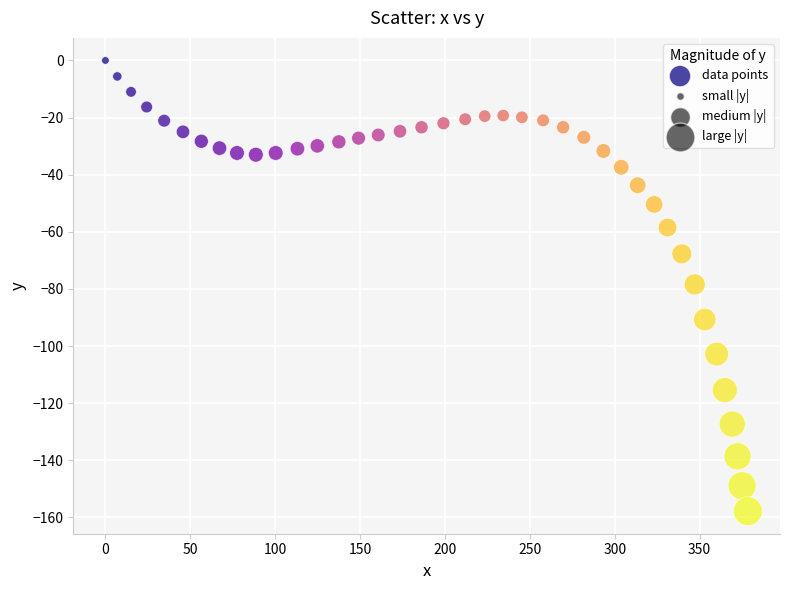

What is the range of Y values (max minus min)?

157.8